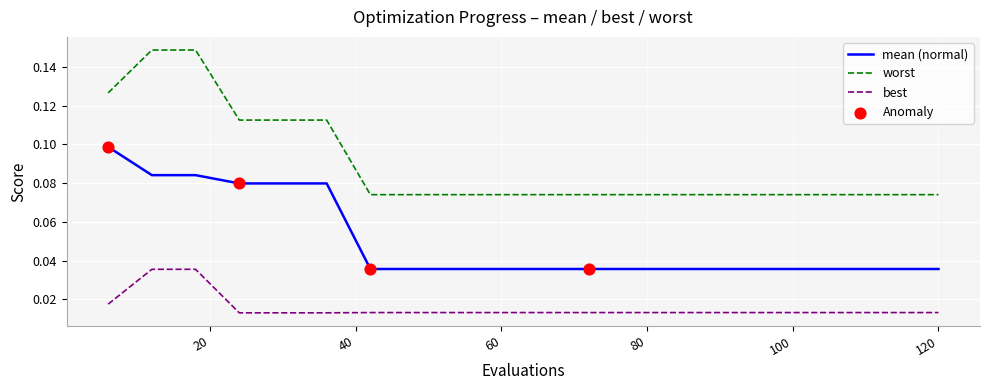

Rank the series by their maximum value, from highest to lowest.

worst, mean (normal), best